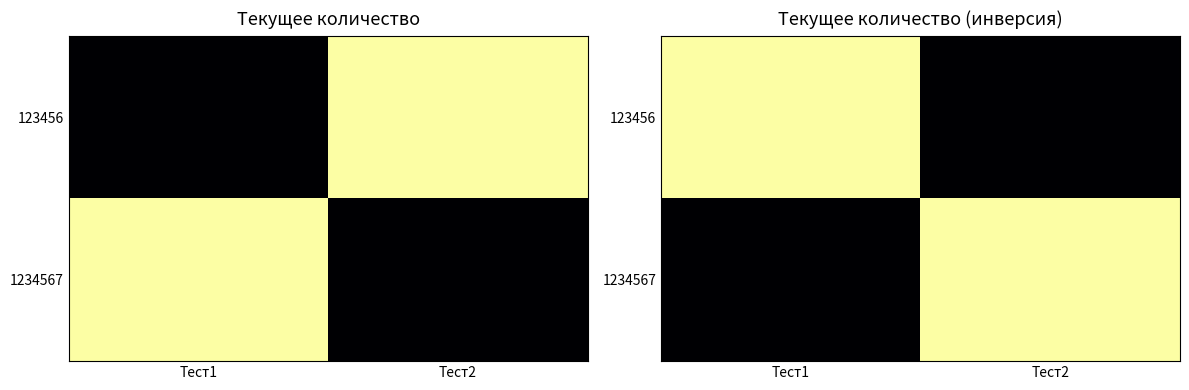

How many data points in 123456 are less than 5?

1